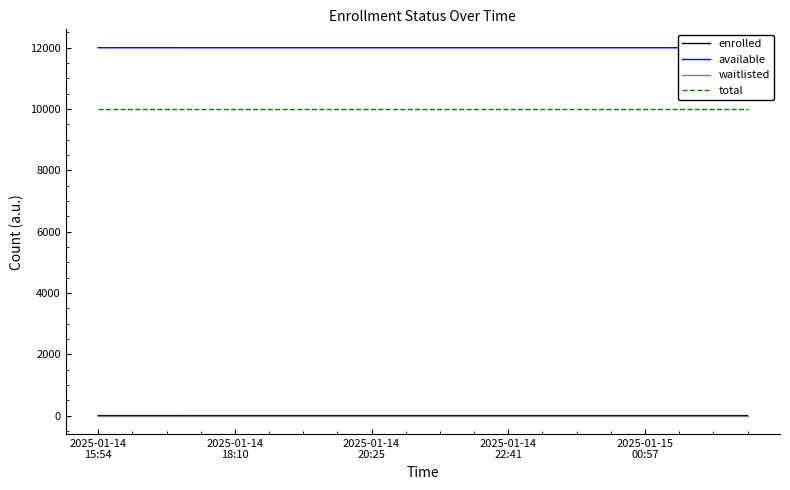

What is the total value across all series at 19?

21998